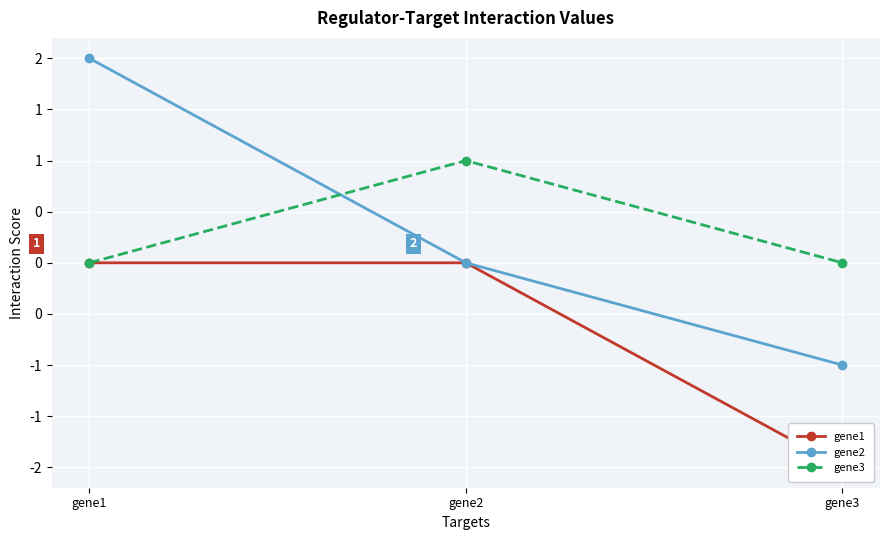

Between gene2 and gene1, which is larger?

gene2